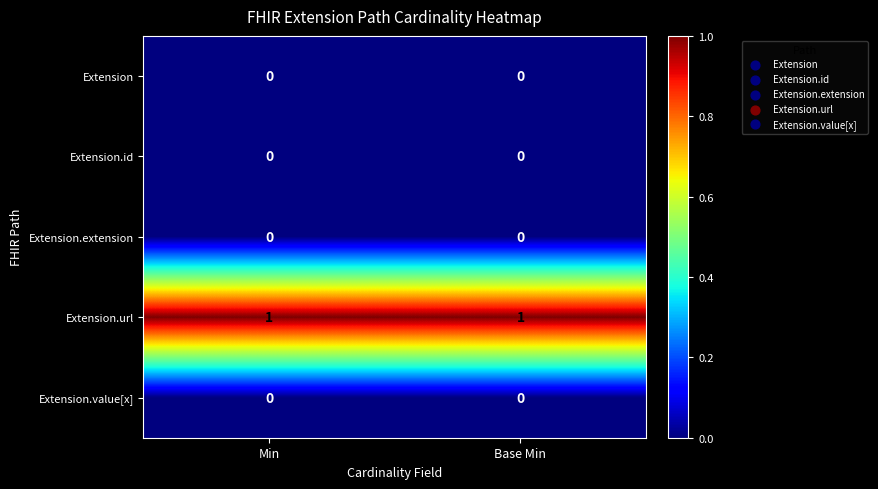

Reading left to right, transcribe all the data shown in this chart.

Extension: 0	0
Extension.id: 0	0
Extension.extension: 0	0
Extension.url: 1	1
Extension.value[x]: 0	0